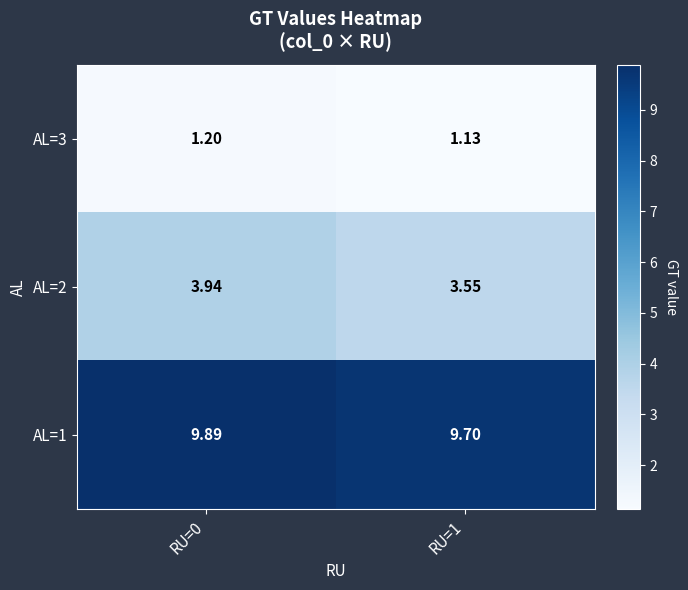

Is the value of AL=3 at RU=1 greater than the value of AL=2 at RU=1?

No